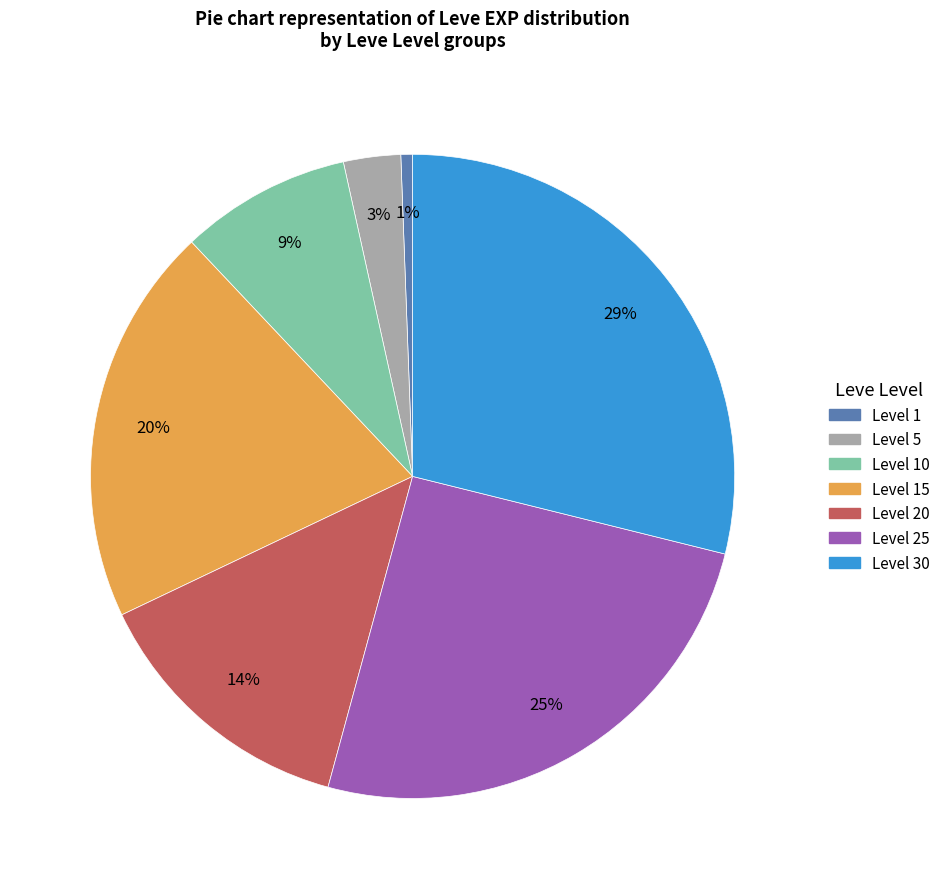

Does any single category account for the majority?

No